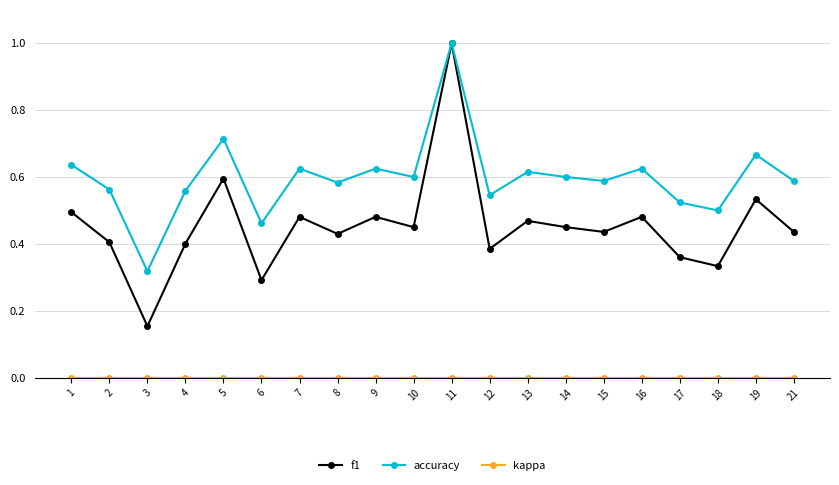

Which series has the largest range (max minus min)?

f1